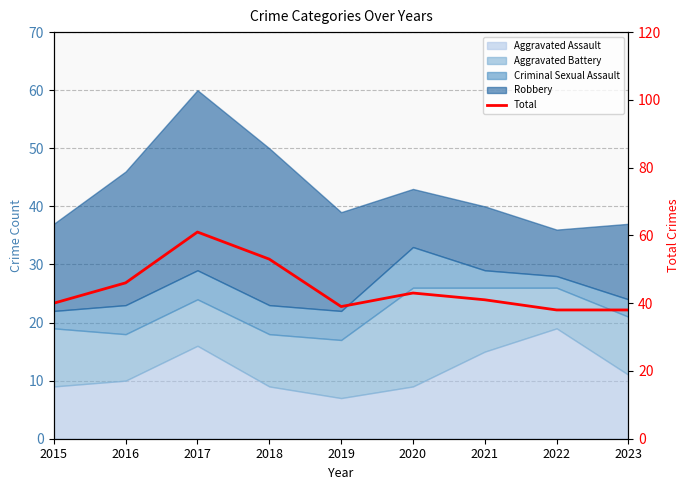

What is the sum of all values?

399